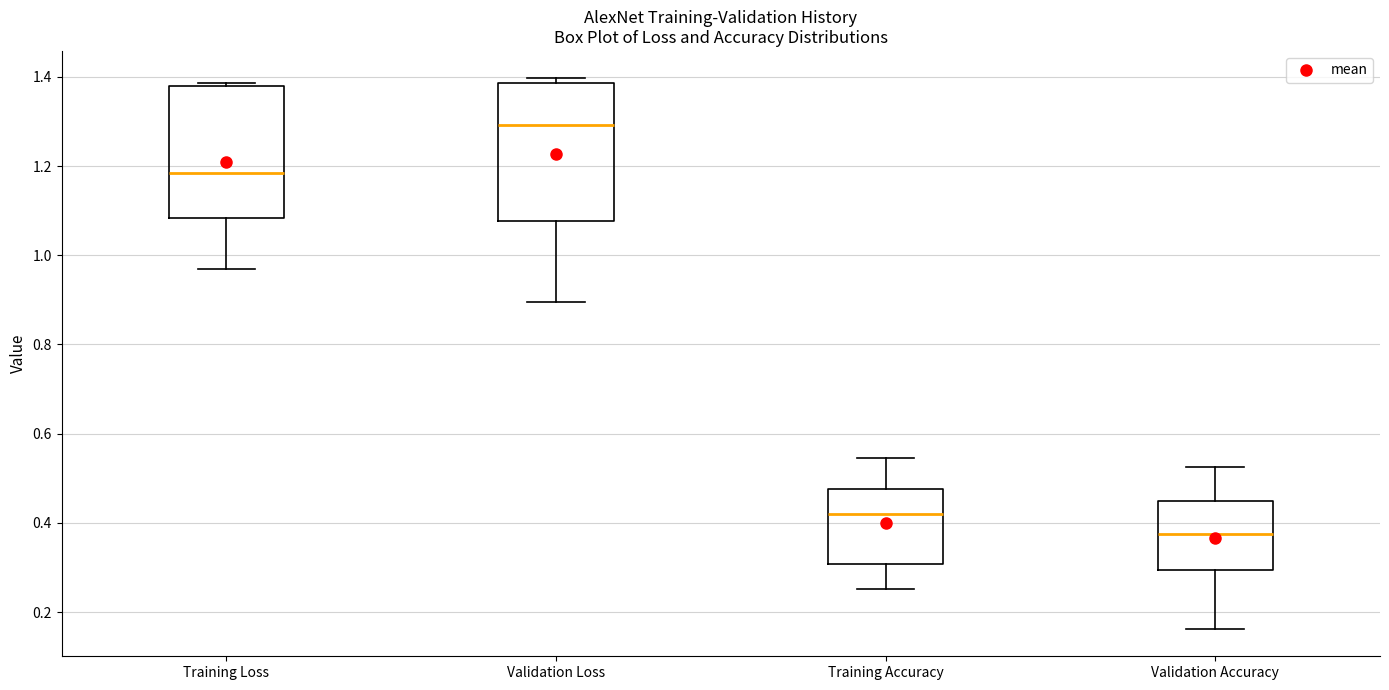

Reading left to right, transcribe this box plot: for each box, give where its median line is, the range the box spans, and where its two whiskers end, as read against the y-axis. The values are not printed on the chart, so give them approximately, as read against the axis.

Training Loss: median 1.18, box 1.08 to 1.38, whiskers 0.96 to 1.38 (just above the box's upper edge)
Validation Loss: median 1.30, box 1.08 to 1.38, whiskers 0.90 to 1.40
Training Accuracy: median 0.42, box 0.30 to 0.48, whiskers 0.26 to 0.54
Validation Accuracy: median 0.38, box 0.30 to 0.46, whiskers 0.16 to 0.52